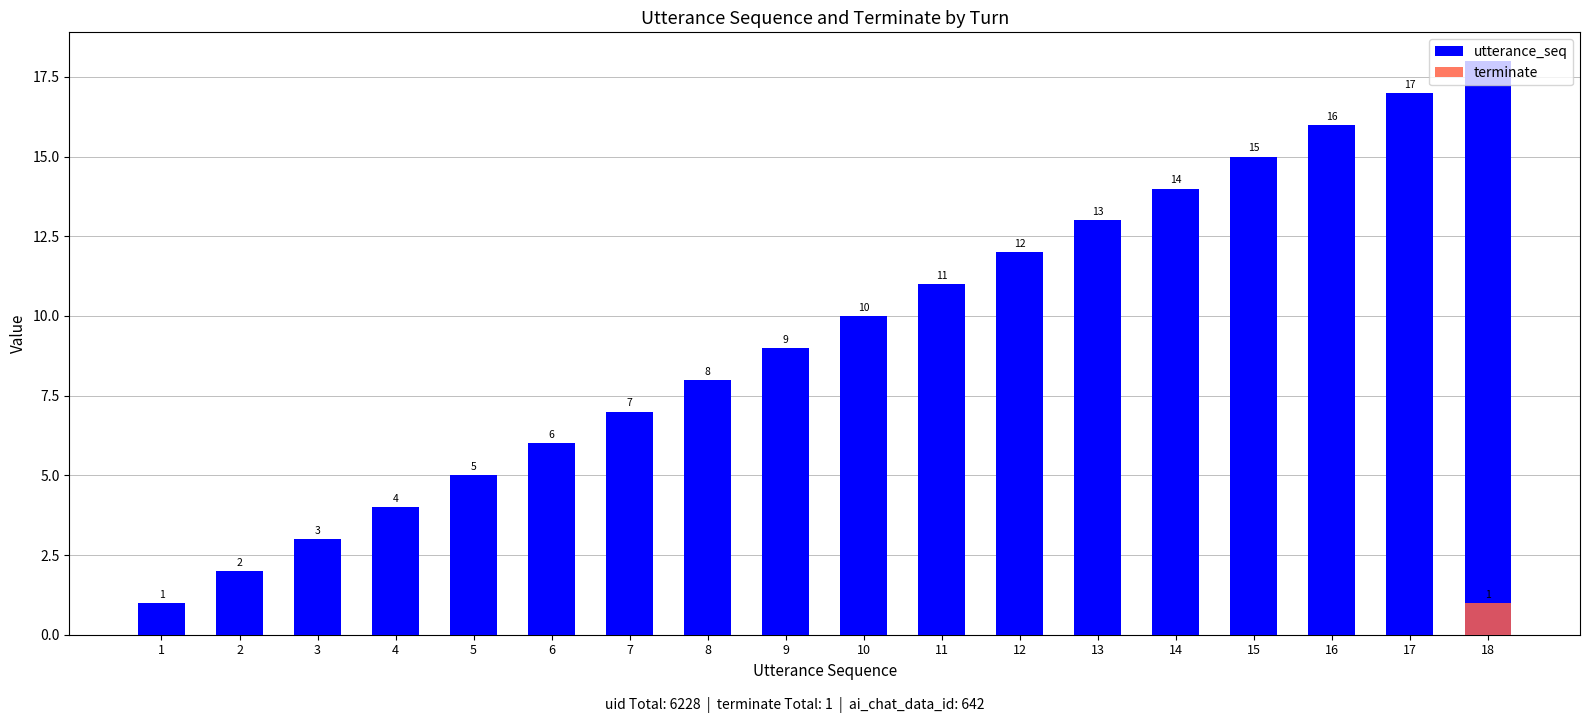

What is the greatest value displayed?

18